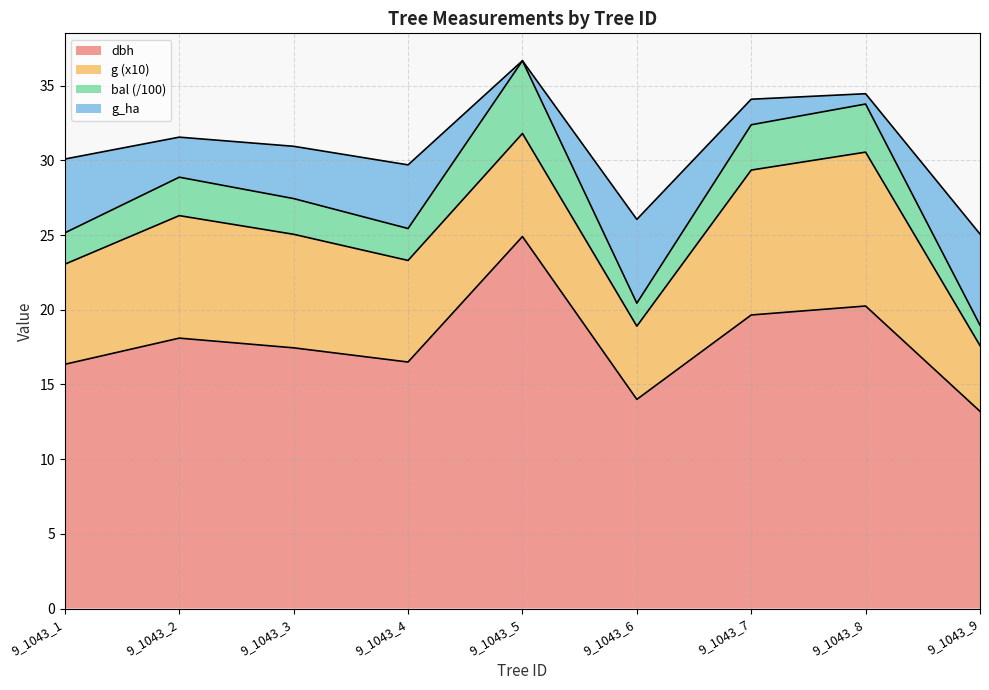

In dbh, how many points are lower than both neighbors (excluding endpoints)?

2